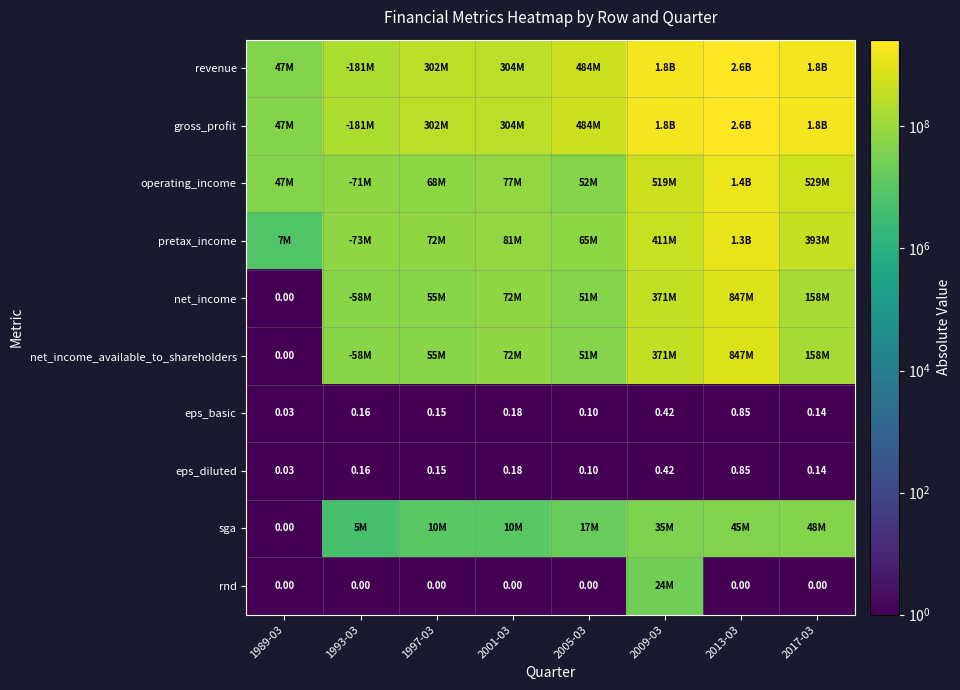

At how many categories does at least one series exceed 1814958388?

2